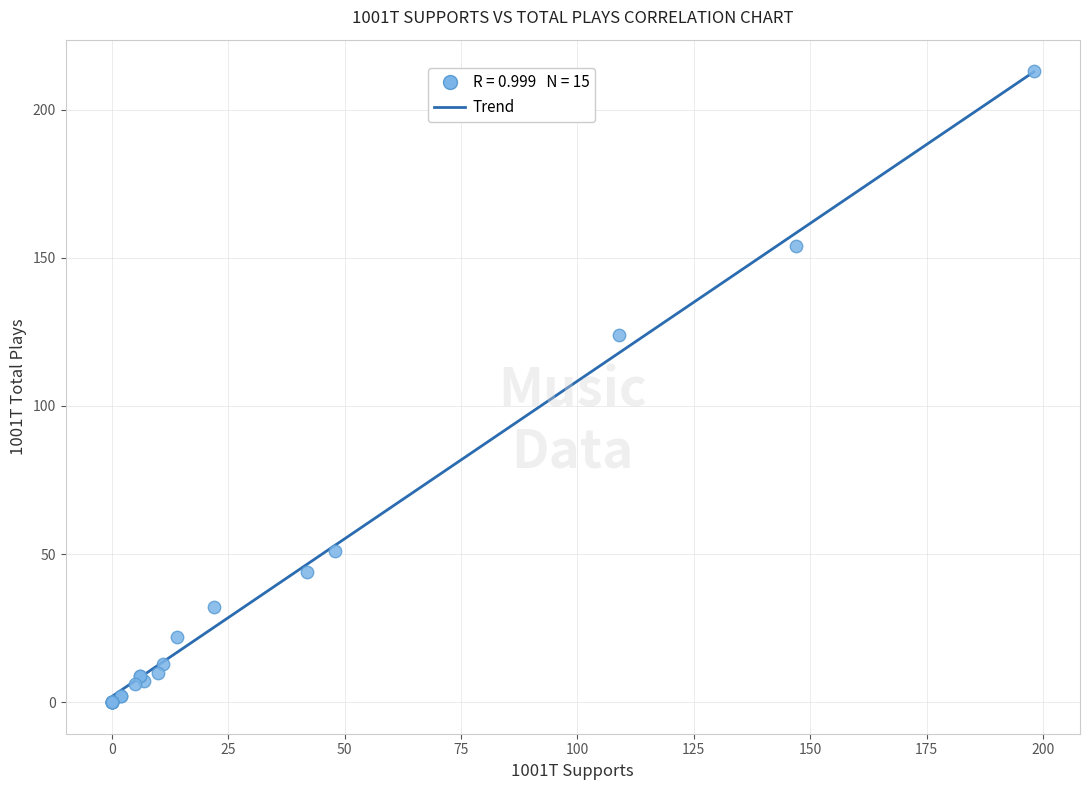

What Y value in the scatter plot is closest to 106?

124